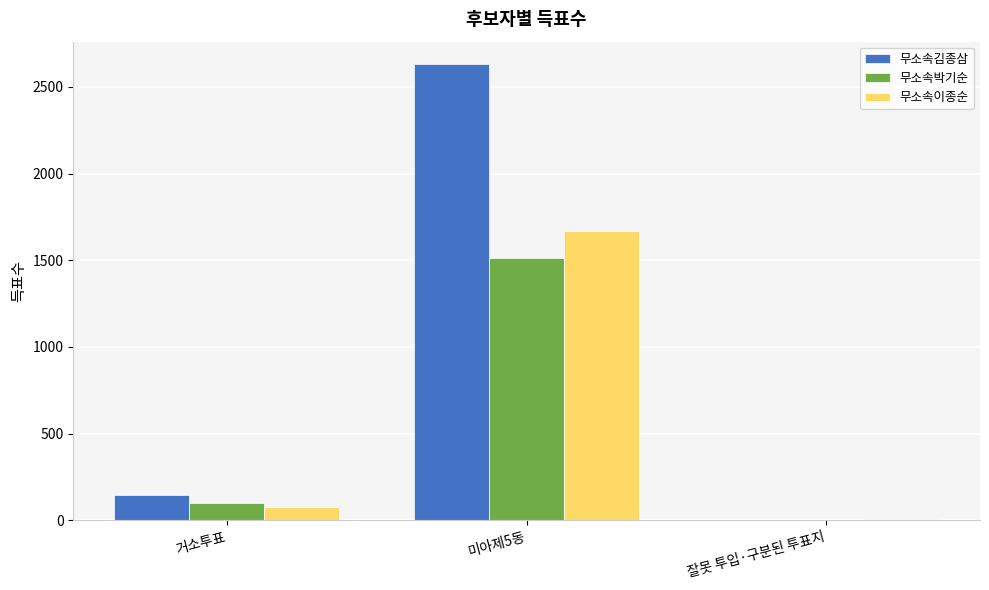

What is the sum of the 무소속박기순 values at 잘못 투입·구분된 투표지 and 미아제5동?

1514